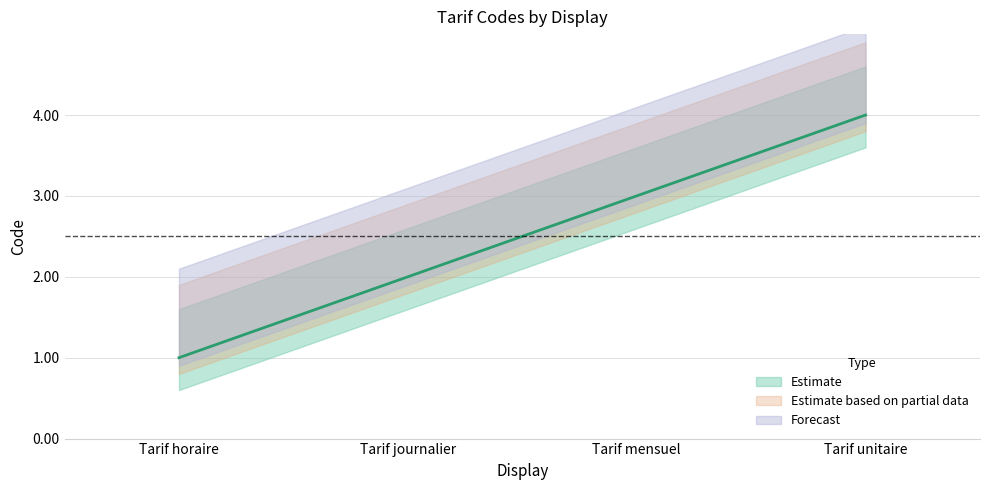

Rank the categories by value from lowest to highest.

Tarif horaire, Tarif journalier, Tarif mensuel, Tarif unitaire